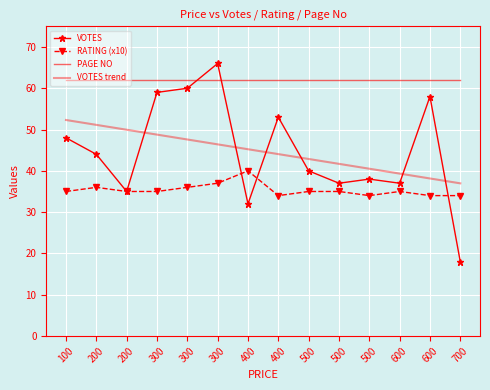

True or false: PAGE NO has a value of 102.1 at 200.

False